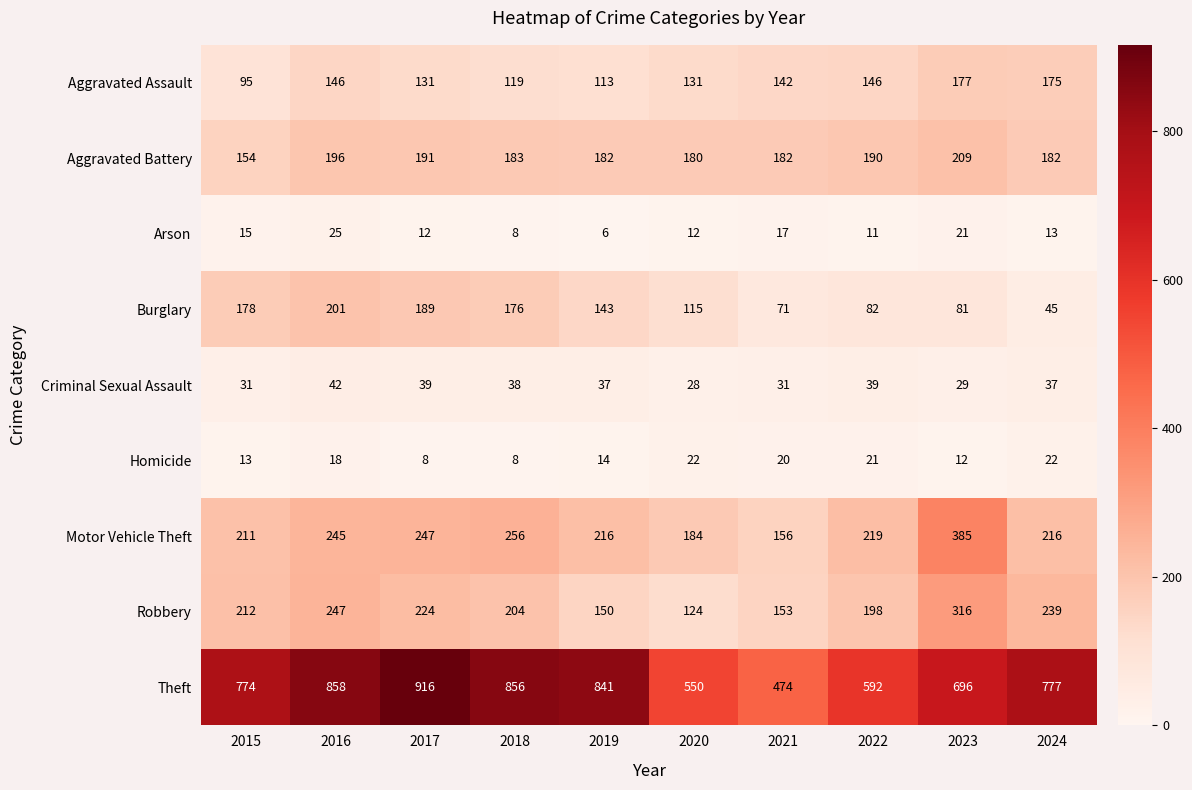

Count the number of data series in this chart.

9